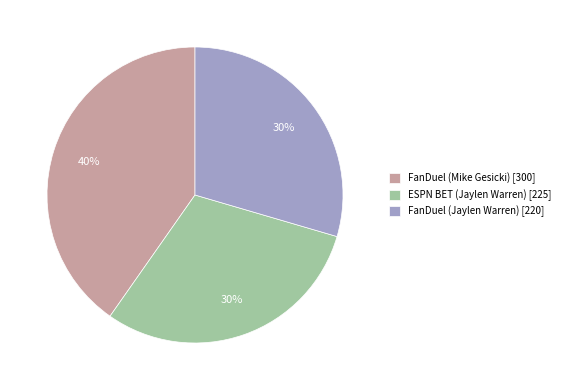

True or false: ESPN BET (Jaylen Warren) accounts for 17% of the total.

False